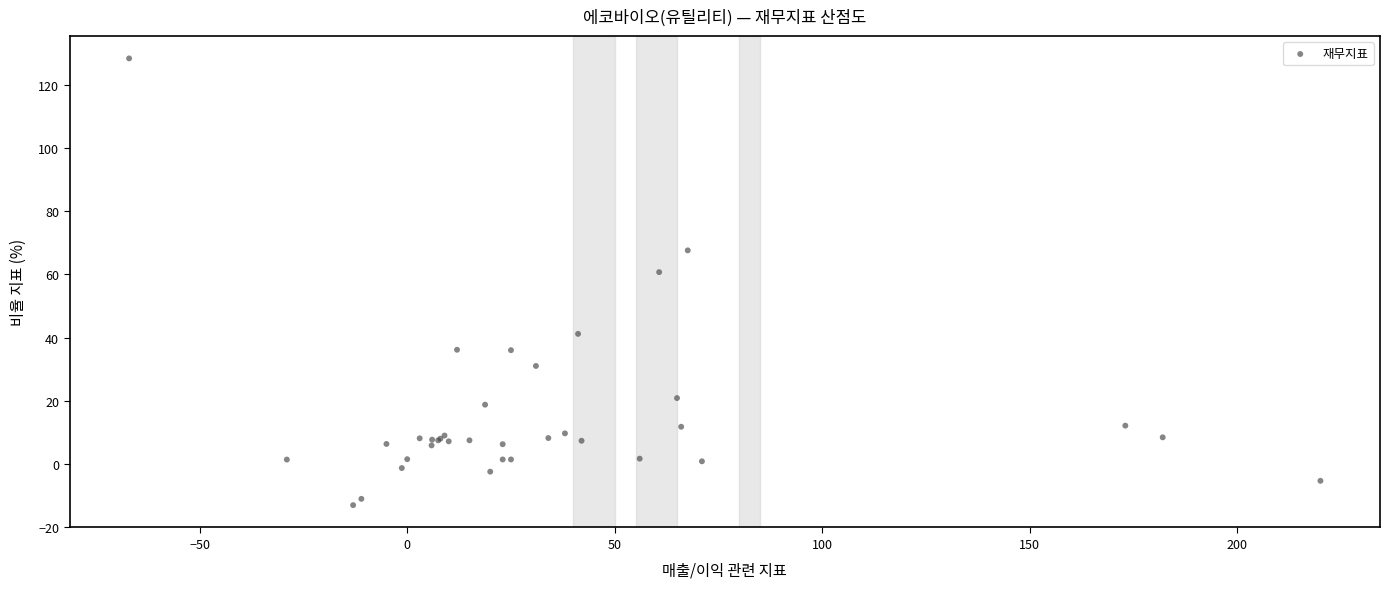

What Y value in the scatter plot is closest to 57?

60.7